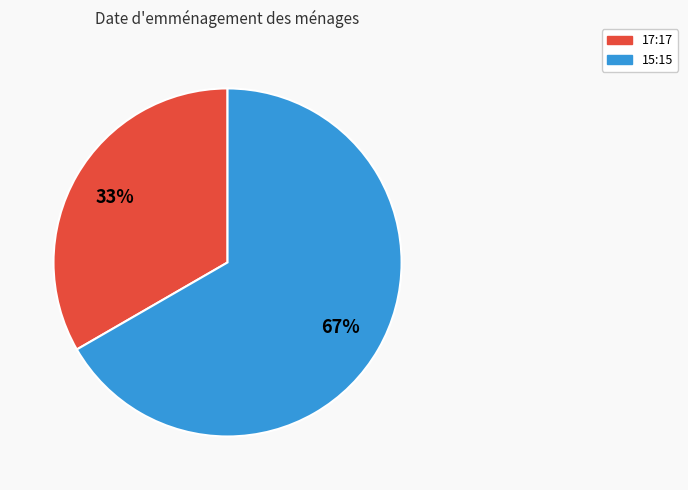

Between 17:17 and 15:15, which is larger?

15:15